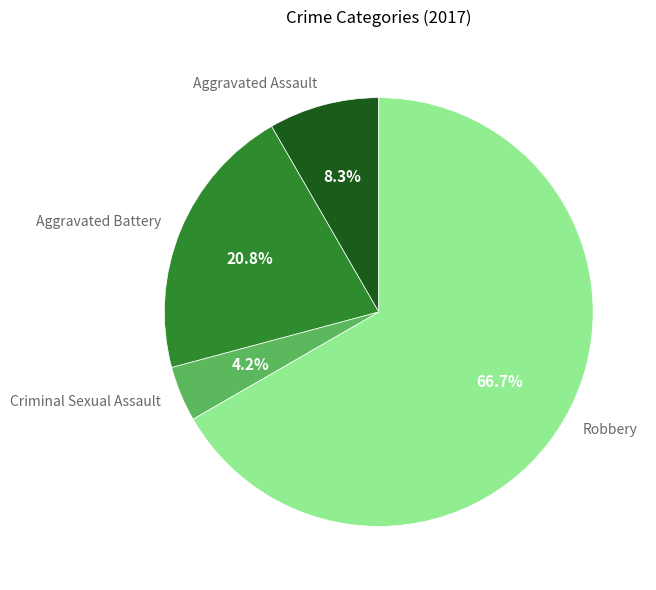

To the nearest percent, what is the combined percentage of Criminal Sexual Assault and Robbery?

71%